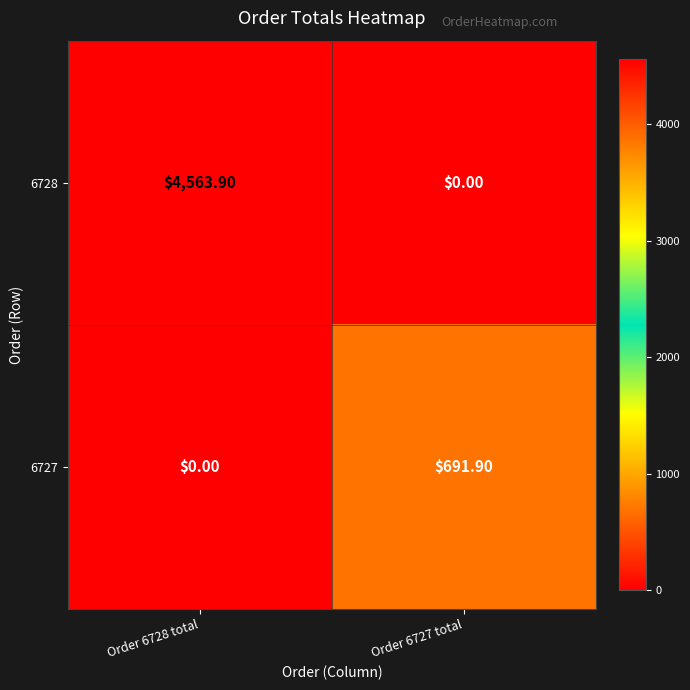

List the series in order of their peak value, lowest first.

6727, 6728